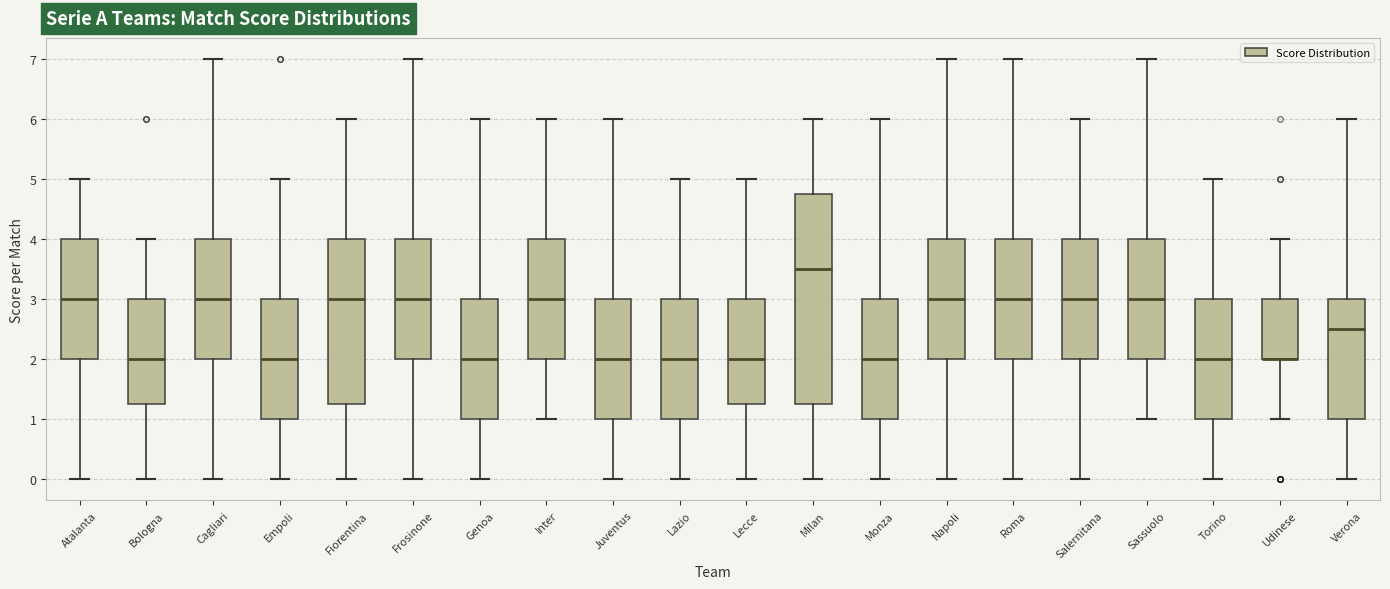

Reading left to right, read every box against the y-axis: the position of its median line, the range the box covers, and the ends of its whiskers. The values are not printed on the chart, so give them approximately, as read against the axis.

Atalanta: median 3.0, box 2.0 to 4.0, whiskers 0.0 to 5.0
Bologna: median 2.0, box 1.3 to 3.0, whiskers 0.0 to 4.0
Cagliari: median 3.0, box 2.0 to 4.0, whiskers 0.0 to 7.0
Empoli: median 2.0, box 1.0 to 3.0, whiskers 0.0 to 5.0
Fiorentina: median 3.0, box 1.3 to 4.0, whiskers 0.0 to 6.0
Frosinone: median 3.0, box 2.0 to 4.0, whiskers 0.0 to 7.0
Genoa: median 2.0, box 1.0 to 3.0, whiskers 0.0 to 6.0
Inter: median 3.0, box 2.0 to 4.0, whiskers 1.0 to 6.0
Juventus: median 2.0, box 1.0 to 3.0, whiskers 0.0 to 6.0
Lazio: median 2.0, box 1.0 to 3.0, whiskers 0.0 to 5.0
Lecce: median 2.0, box 1.3 to 3.0, whiskers 0.0 to 5.0
Milan: median 3.5, box 1.3 to 4.8, whiskers 0.0 to 6.0
Monza: median 2.0, box 1.0 to 3.0, whiskers 0.0 to 6.0
Napoli: median 3.0, box 2.0 to 4.0, whiskers 0.0 to 7.0
Roma: median 3.0, box 2.0 to 4.0, whiskers 0.0 to 7.0
Salernitana: median 3.0, box 2.0 to 4.0, whiskers 0.0 to 6.0
Sassuolo: median 3.0, box 2.0 to 4.0, whiskers 1.0 to 7.0
Torino: median 2.0, box 1.0 to 3.0, whiskers 0.0 to 5.0
Udinese: median 2.0 (drawn on the box's lower edge), box 2.0 to 3.0, whiskers 1.0 to 4.0
Verona: median 2.5, box 1.0 to 3.0, whiskers 0.0 to 6.0